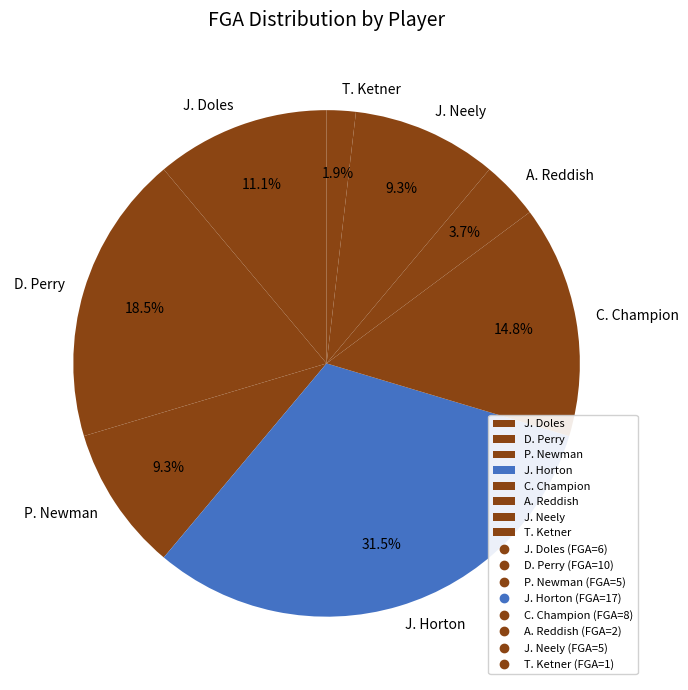

How many segments does this pie chart have?

8